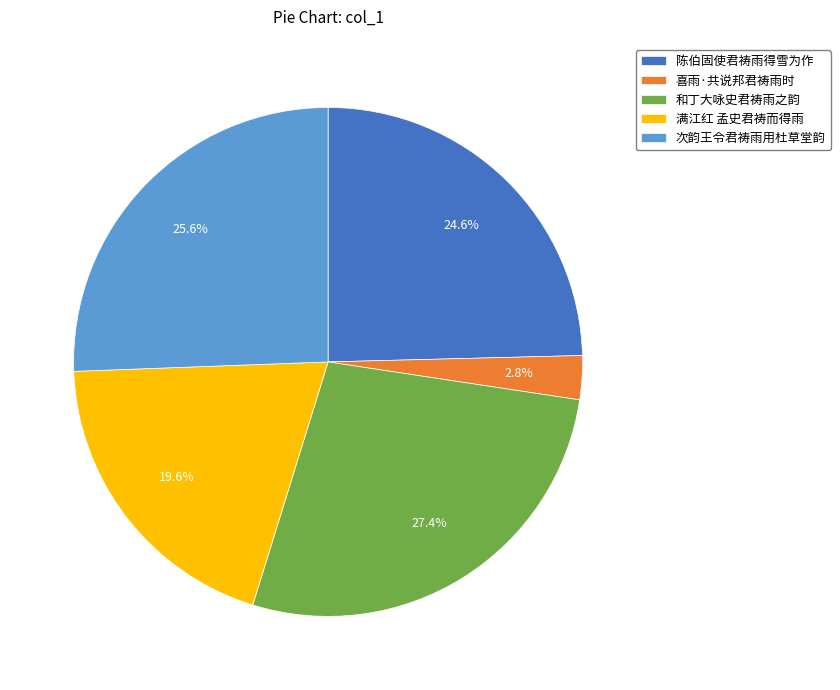

What is the smallest slice in the pie chart?

喜雨·共说邦君祷雨时